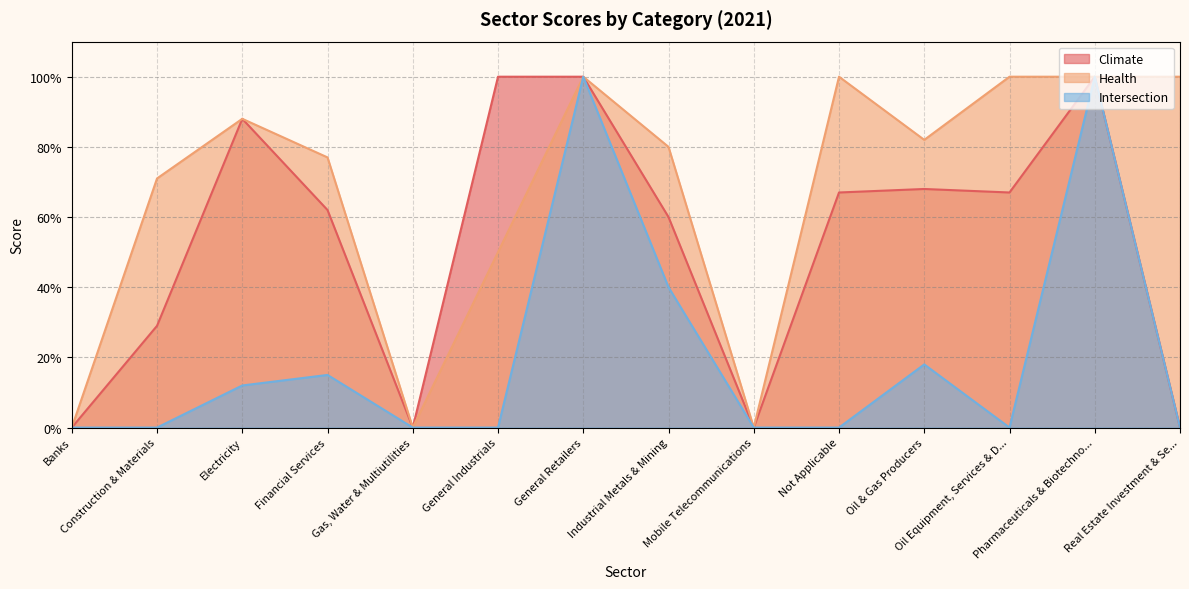

List the labels in order of Intersection value, smallest first.

Banks, Construction & Materials, Gas, Water & Multiutilities, General Industrials, Mobile Telecommunications, Not Applicable, Oil Equipment, Services & D..., Real Estate Investment & Se..., Electricity, Financial Services, Oil & Gas Producers, Industrial Metals & Mining, General Retailers, Pharmaceuticals & Biotechno...